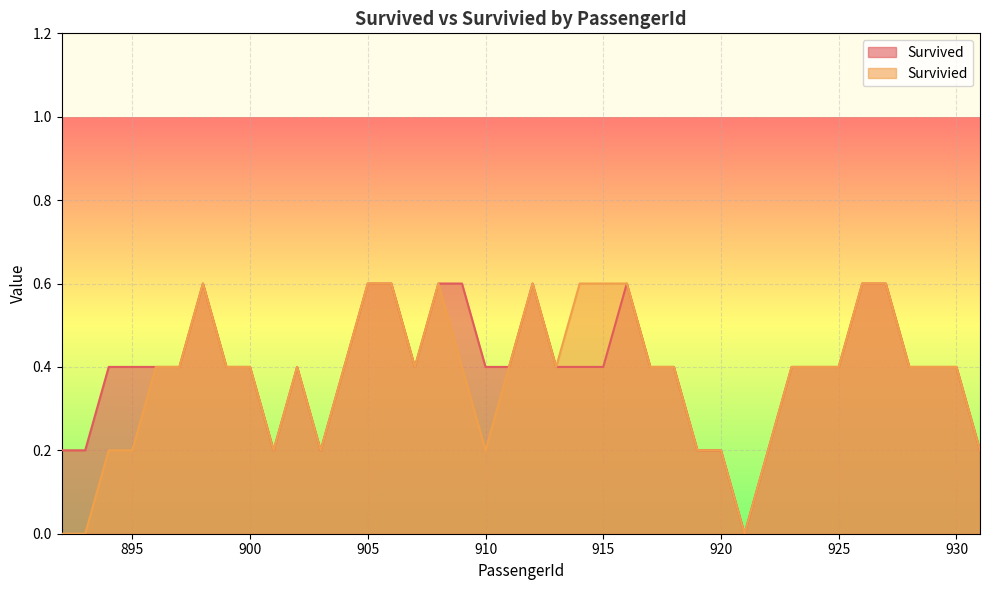

What is the maximum value for Survivied?

0.6